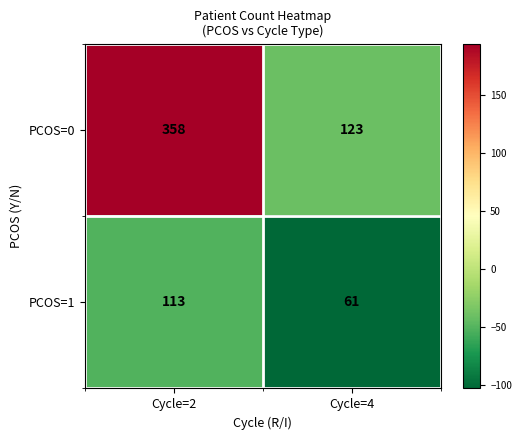

Reading left to right, list all the values displayed in this chart.

PCOS=0: Cycle=2=358	Cycle=4=123
PCOS=1: Cycle=2=113	Cycle=4=61